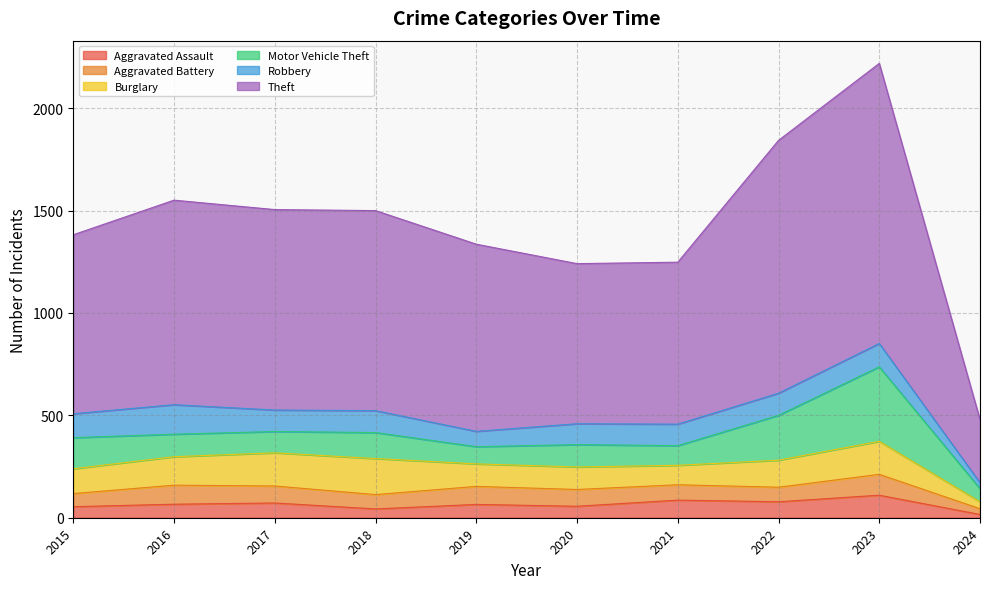

What is the average value of the Robbery series?

101